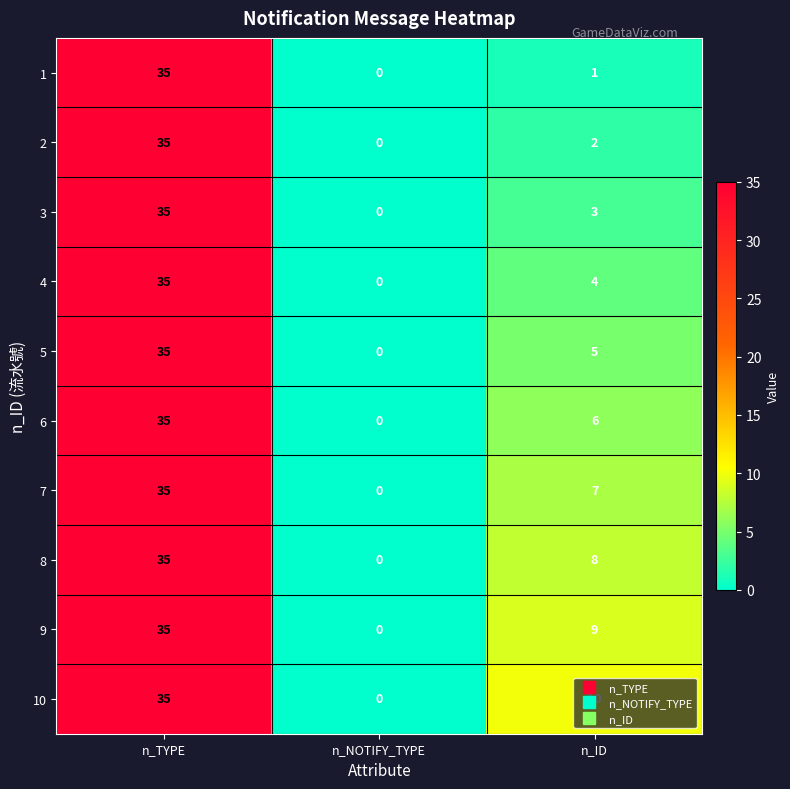

What is the sum of the 6 values at n_ID and n_TYPE?

41